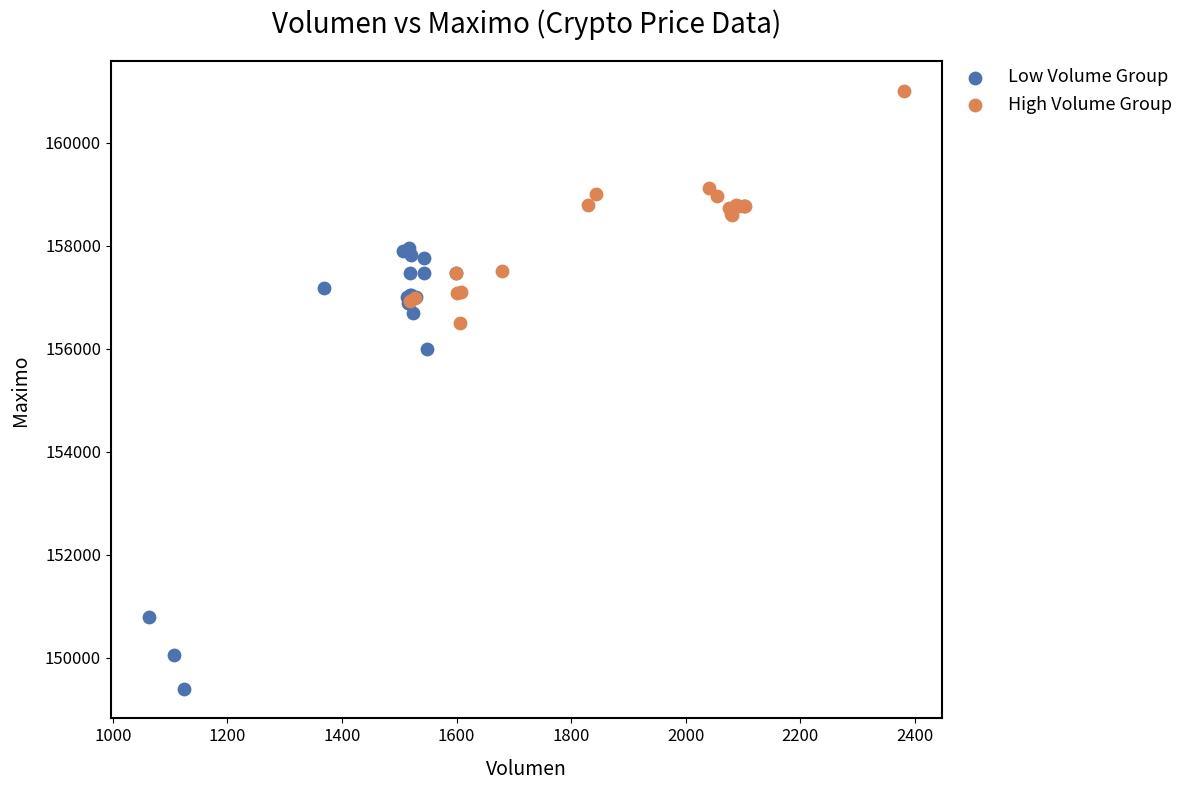

Which series reaches the maximum Y coordinate?

High Volume Group